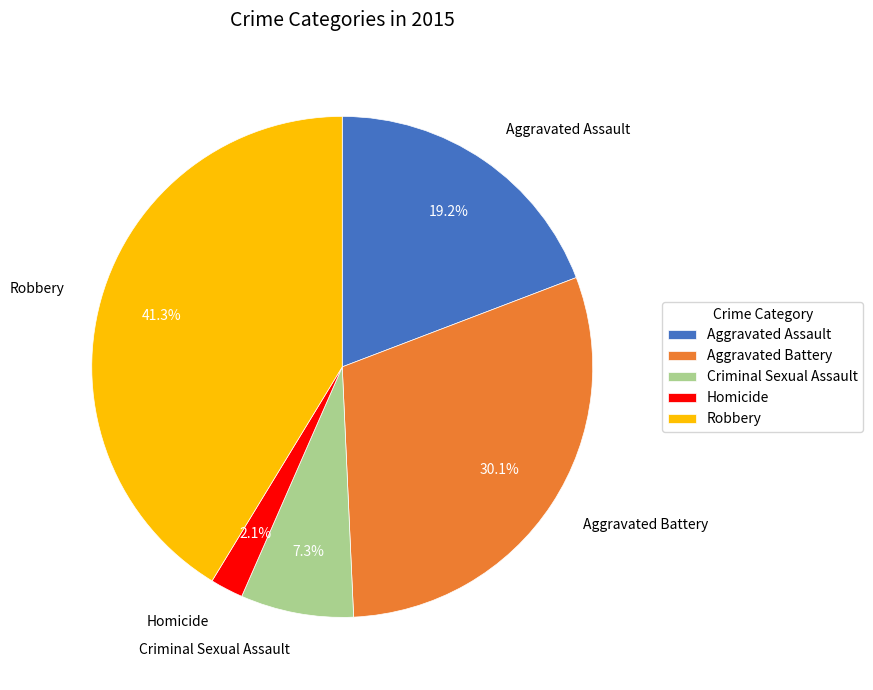

To the nearest percent, what is the difference between the largest and smallest slice percentages?

39%